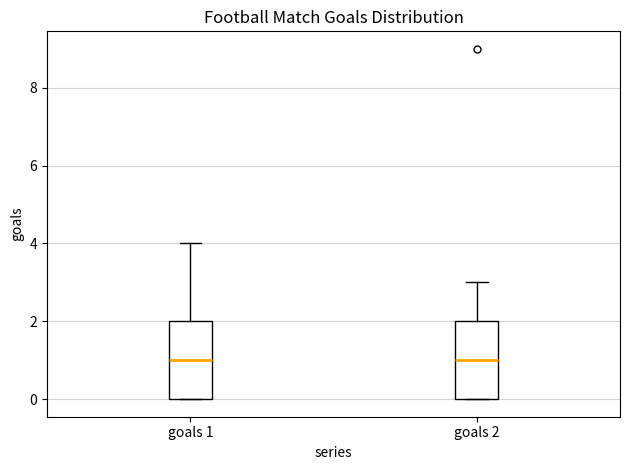

Where is the upper edge of the box for goals 1 on the y-axis? The values are not printed on the chart, so give them approximately, as read against the axis.

2